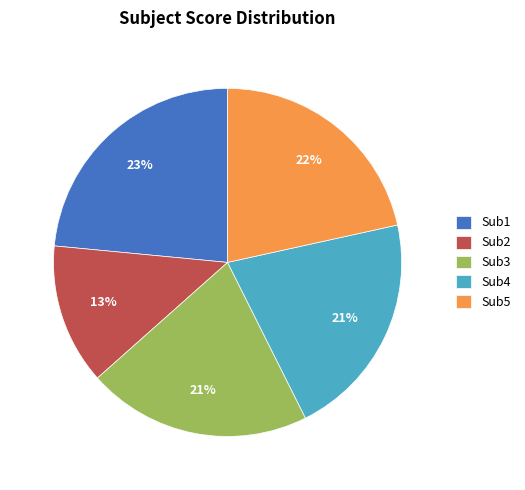

Which slice is the largest?

Sub1